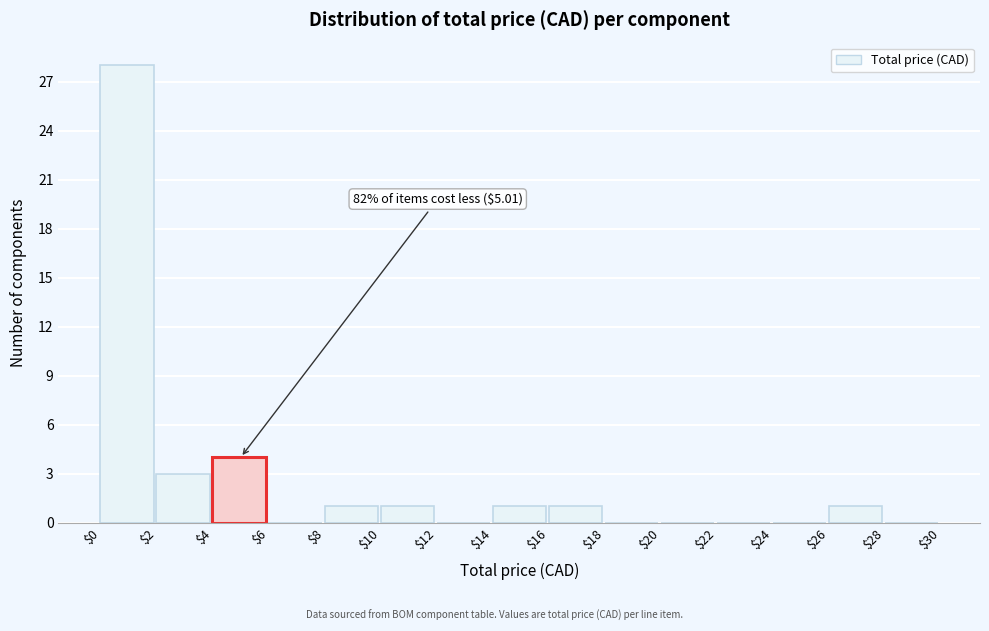

Over which range of the x-axis is the bar tallest?

$0 to $2